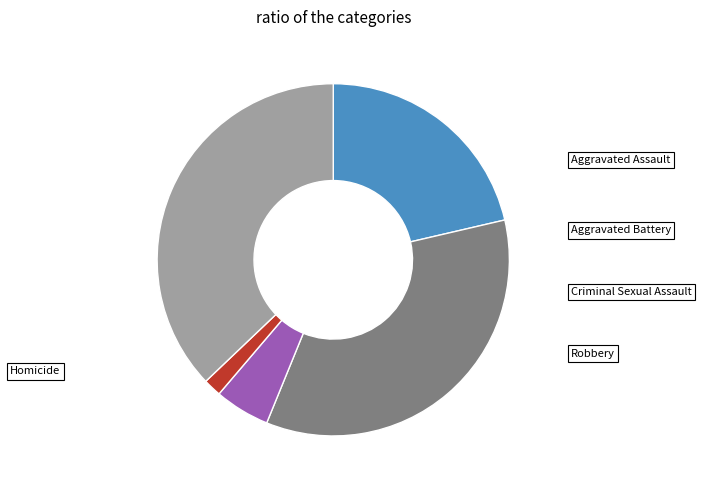

Which slice is the largest?

Robbery